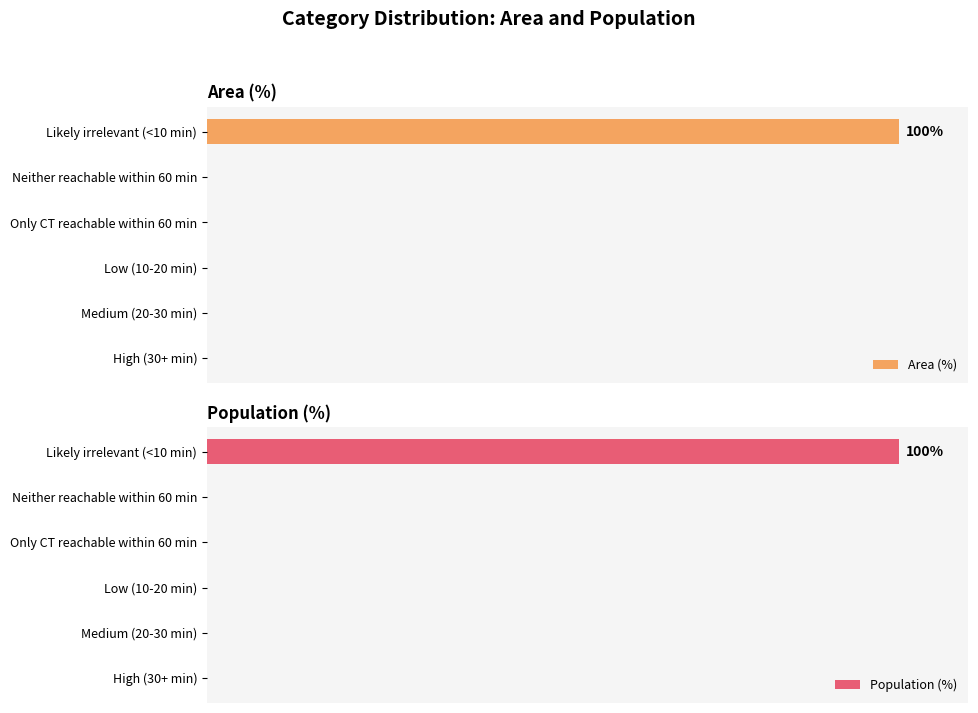

How many data points in Population (%) are above 0?

1